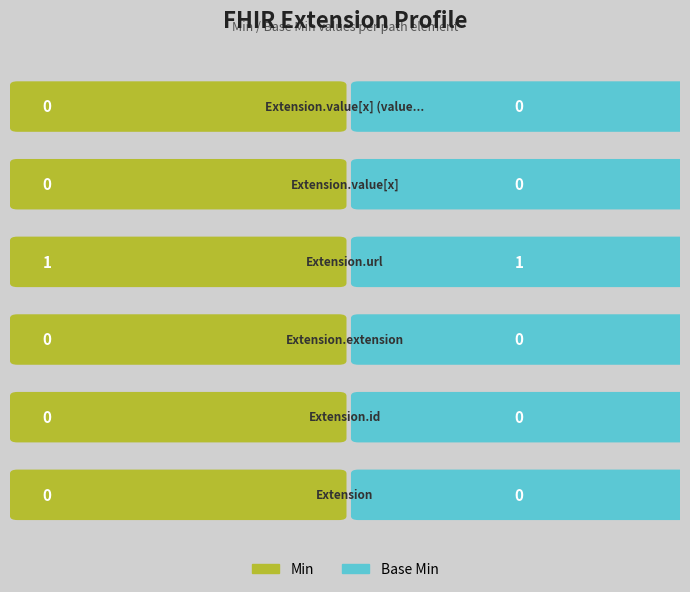

At which label is Base Min closest to 0?

Extension